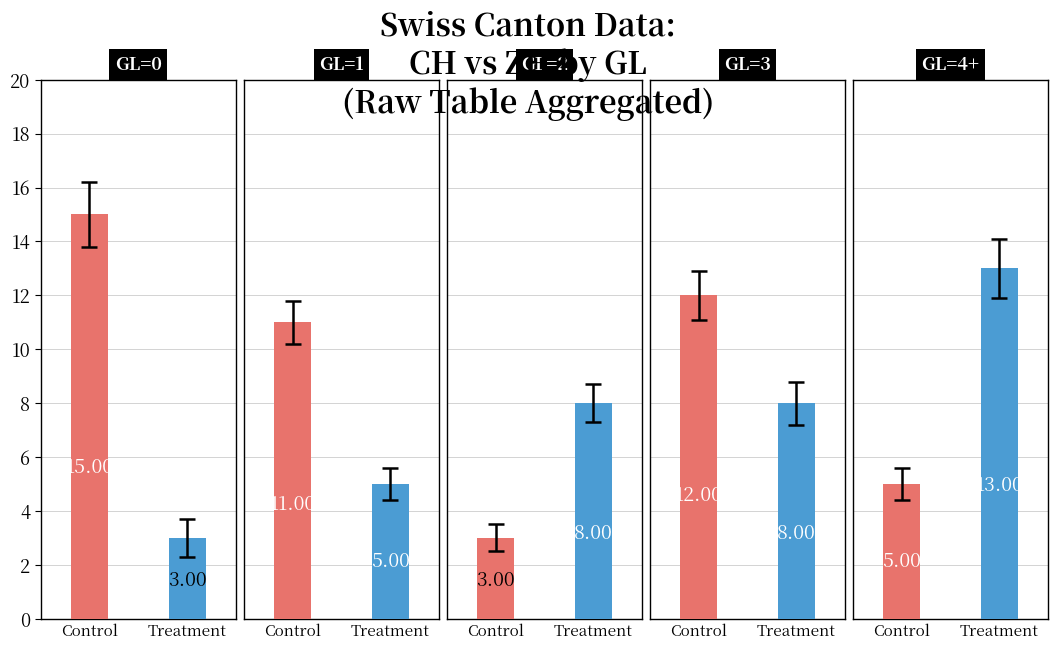

Which series has the widest spread of values?

Control